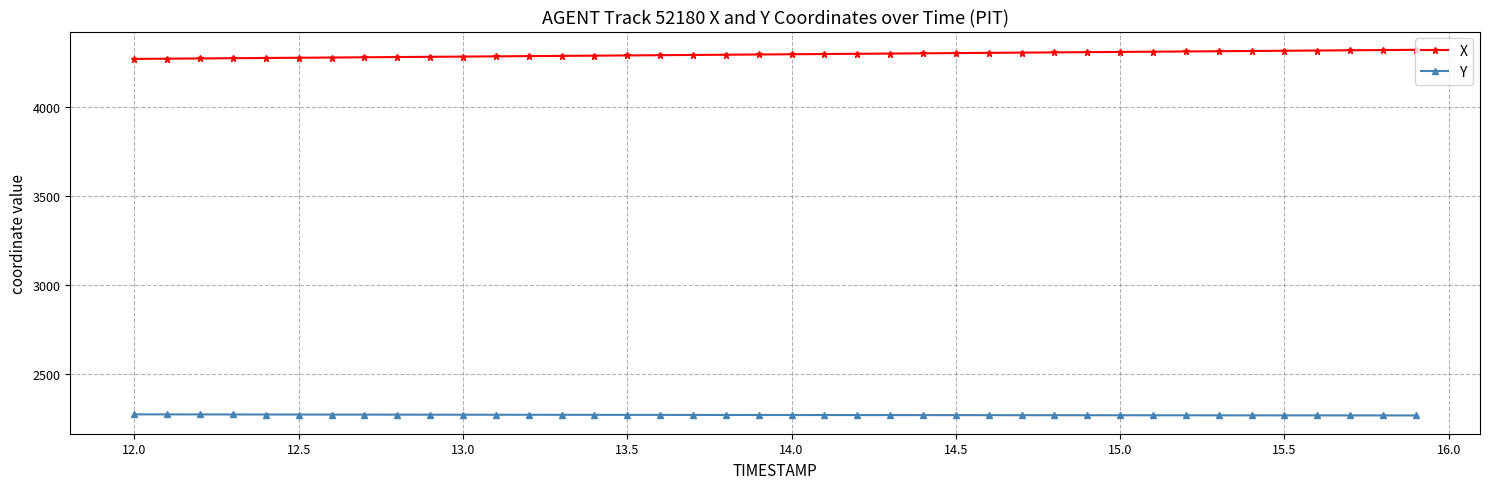

How many values in the Y series exceed 2267?

21